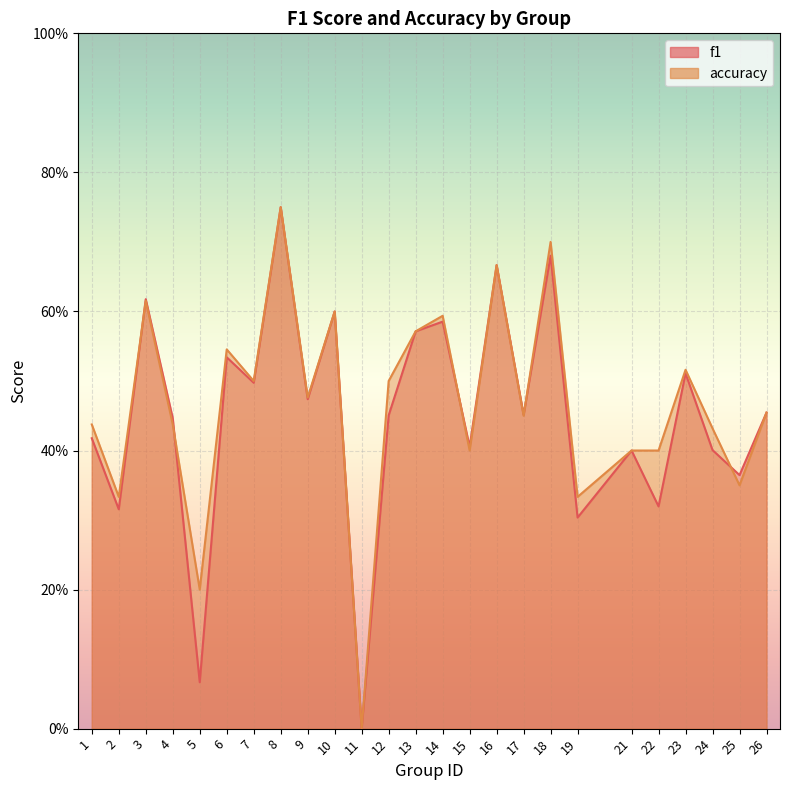

What is the sum of all accuracy values?

11.7